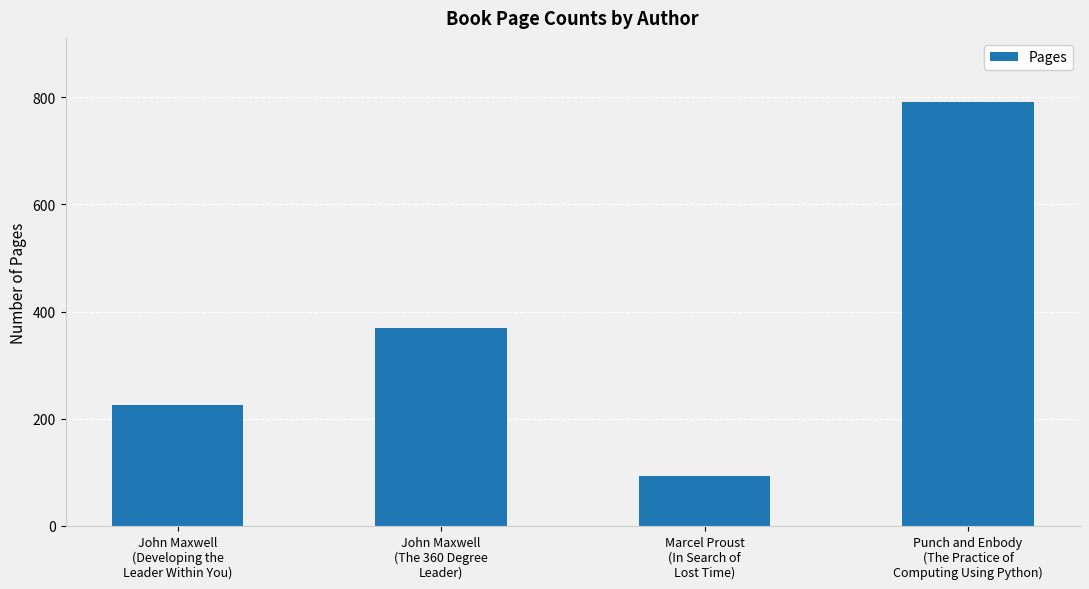

How many bars are there in total?

4